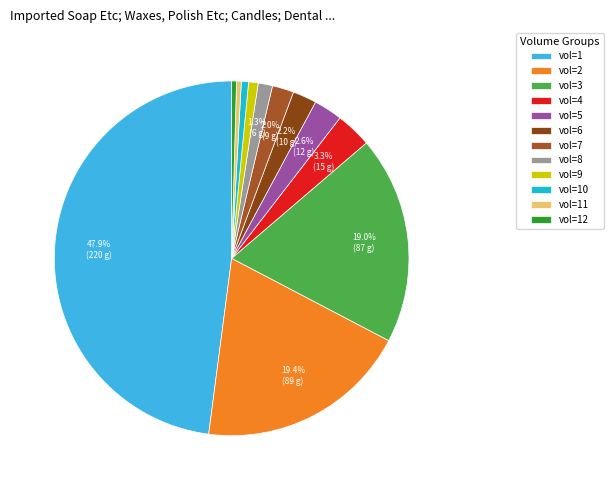

Count the number of slices in the pie.

12